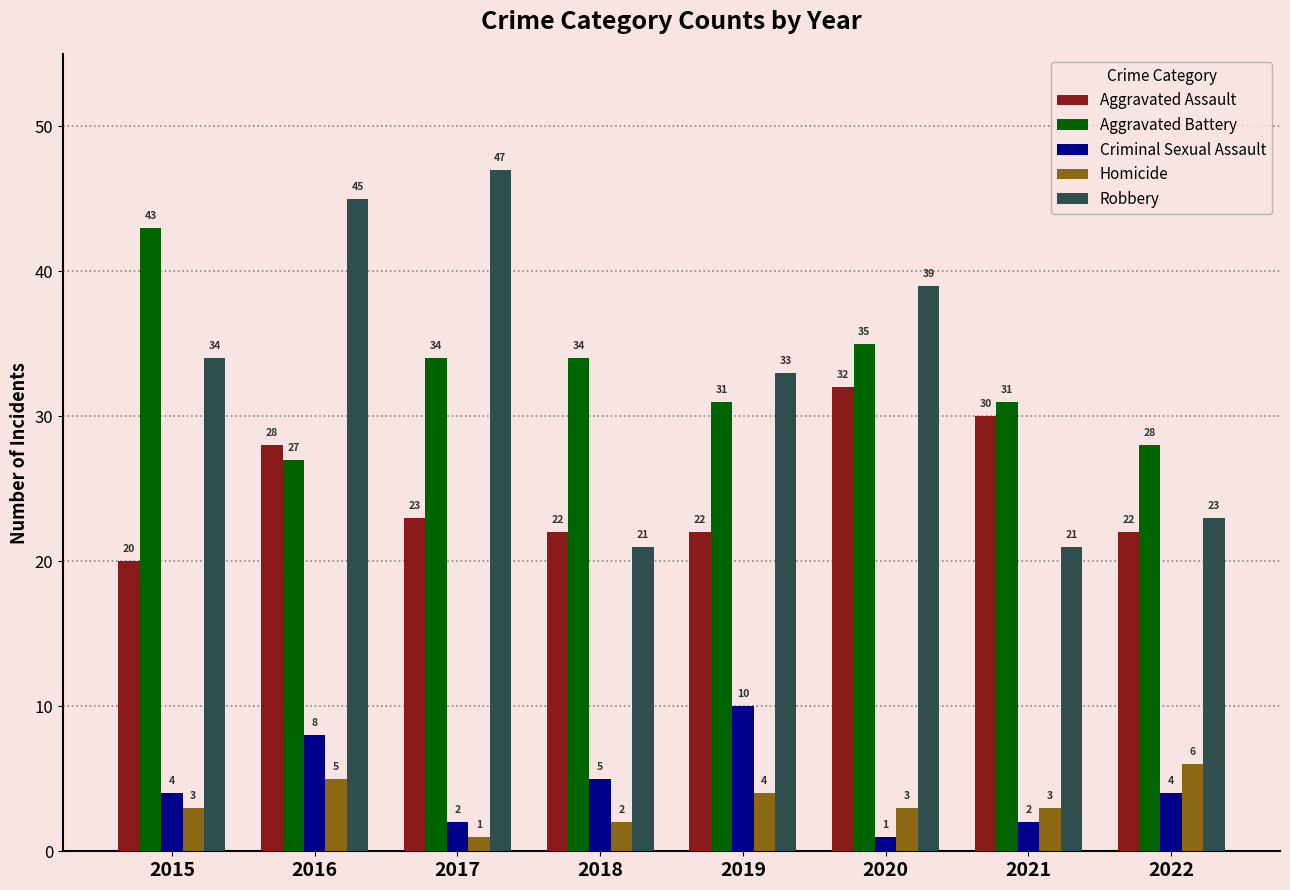

Reading left to right, list all the values displayed in this chart.

Aggravated Assault: 20	28	23	22	22	32	30	22
Aggravated Battery: 43	27	34	34	31	35	31	28
Criminal Sexual Assault: 4	8	2	5	10	1	2	4
Homicide: 3	5	1	2	4	3	3	6
Robbery: 34	45	47	21	33	39	21	23